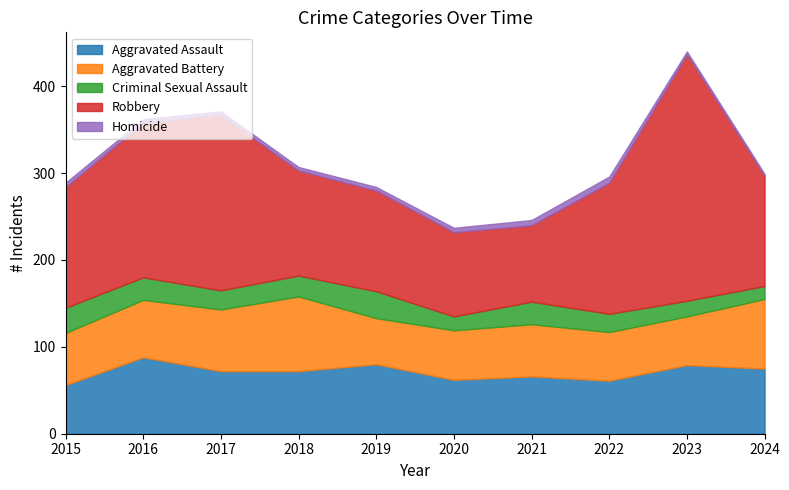

True or false: Aggravated Assault has more than 0 interior local peaks.

True